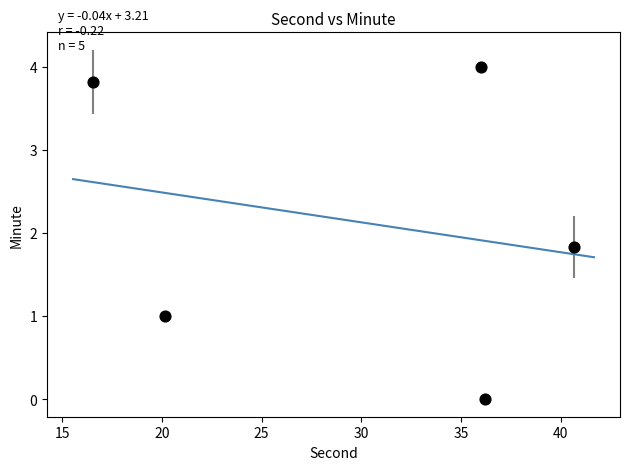

What is the average Y value?

2.1